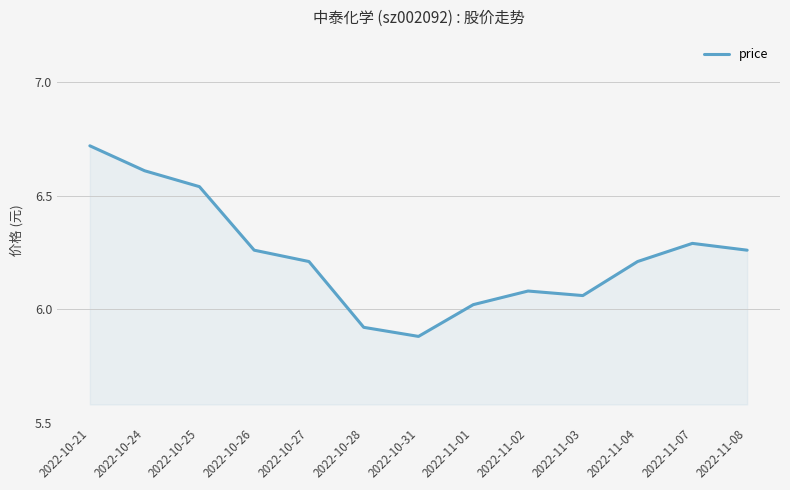

At which label does the data first exceed 6?

2022-10-21